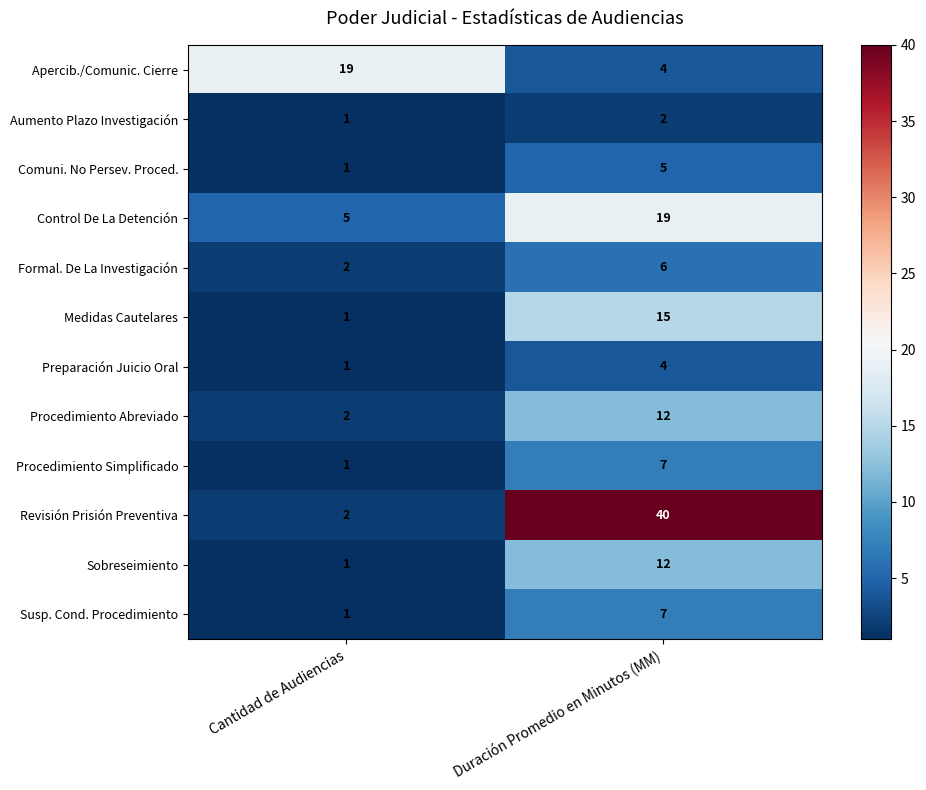

At which label does Procedimiento Simplificado reach its minimum?

Cantidad de Audiencias